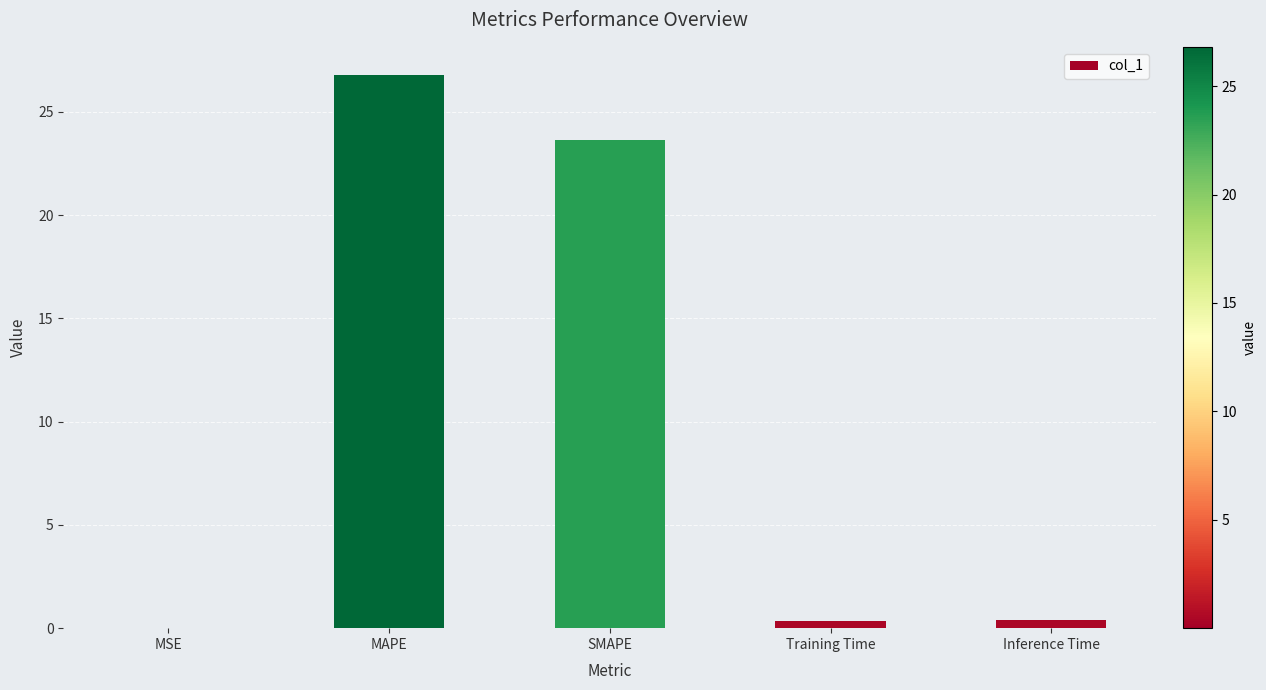

True or false: the data shows 8.6 at SMAPE.

False